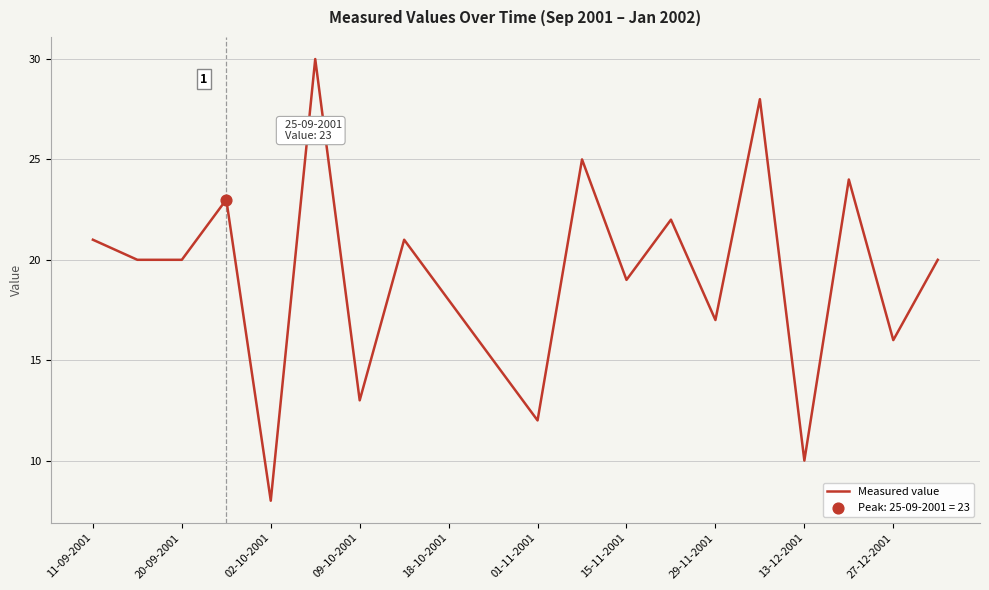

What is the maximum value shown in the chart?

30